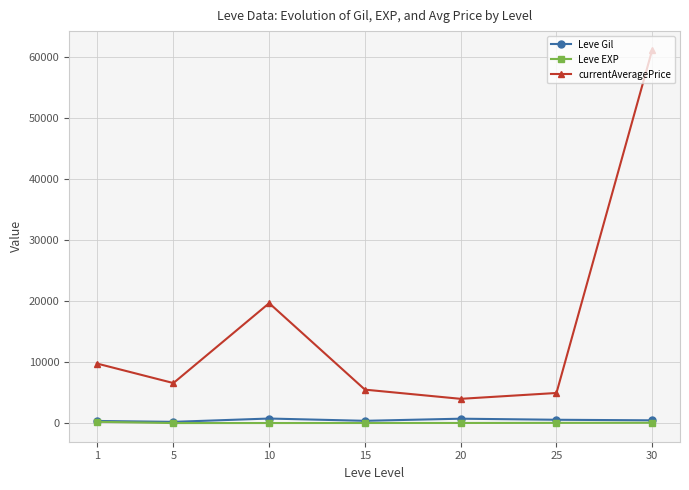

Which category has the highest value in the currentAveragePrice series?

30